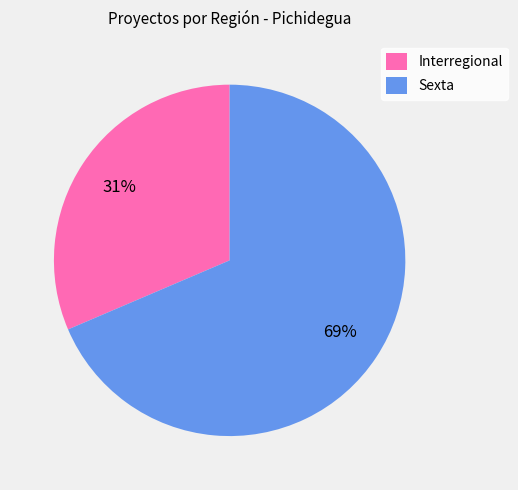

What is the ratio of the value at Sexta to the value at Interregional?

2.2